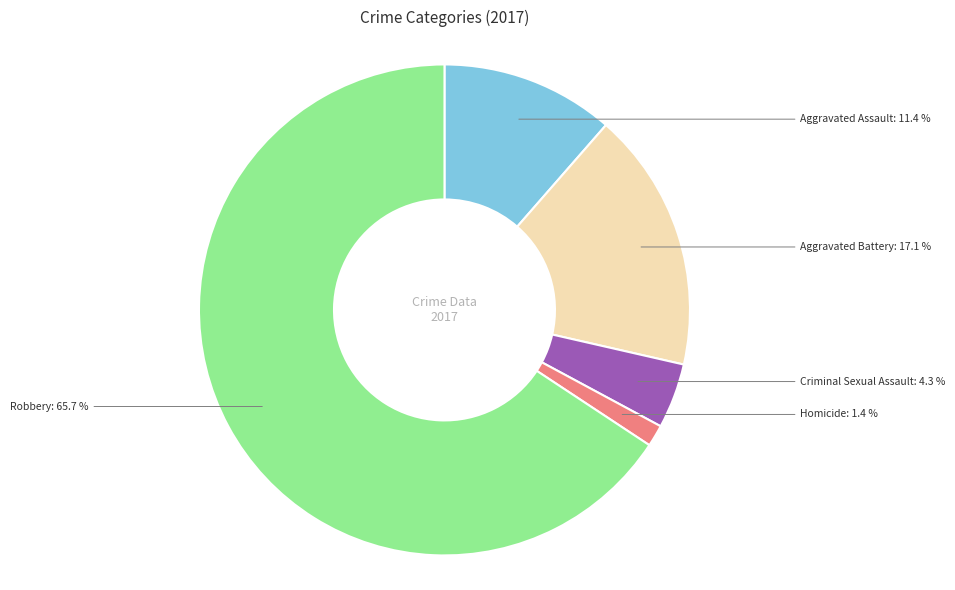

Is there a majority slice in this chart?

Yes